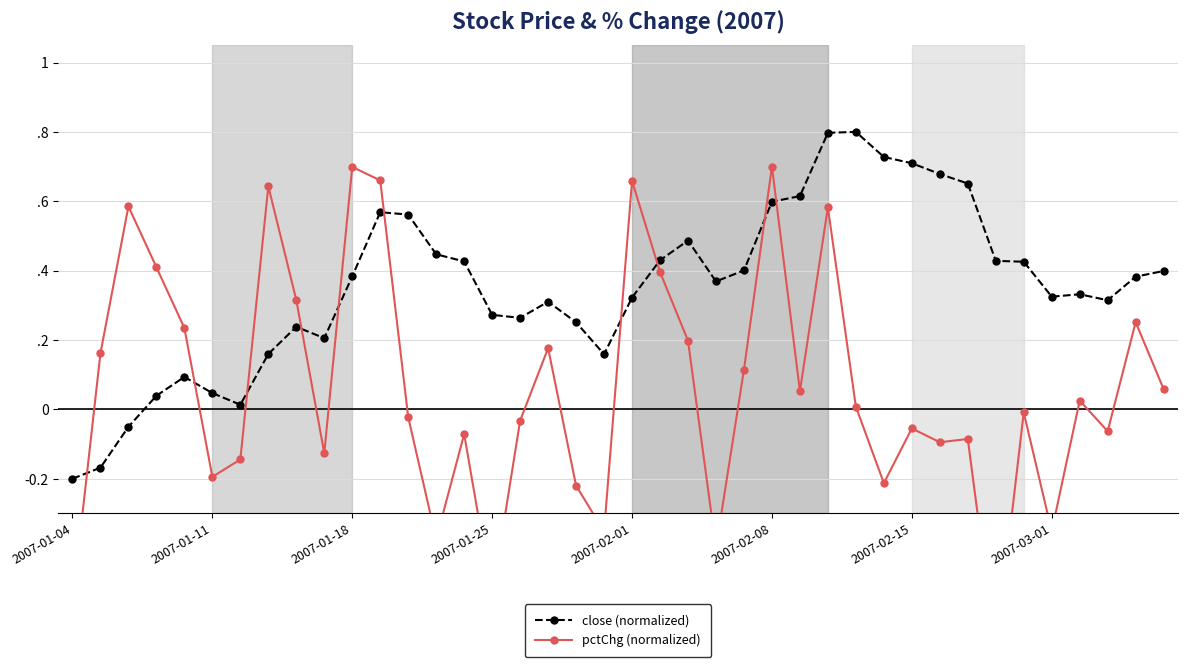

How many categories are shown in the chart?

40